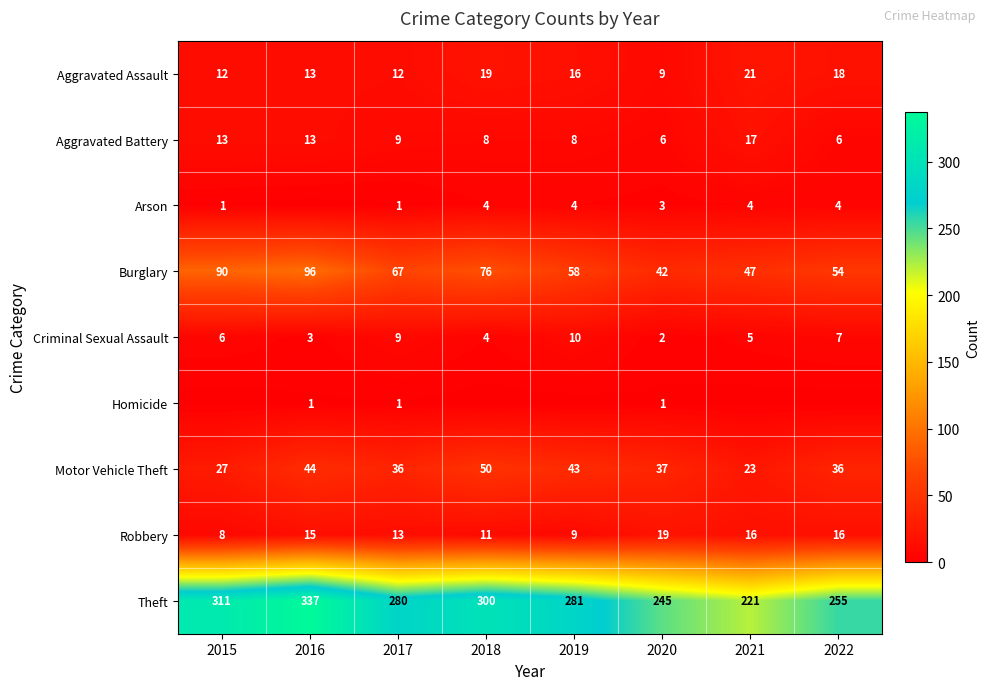

What is the total value across all series at 2019?

429